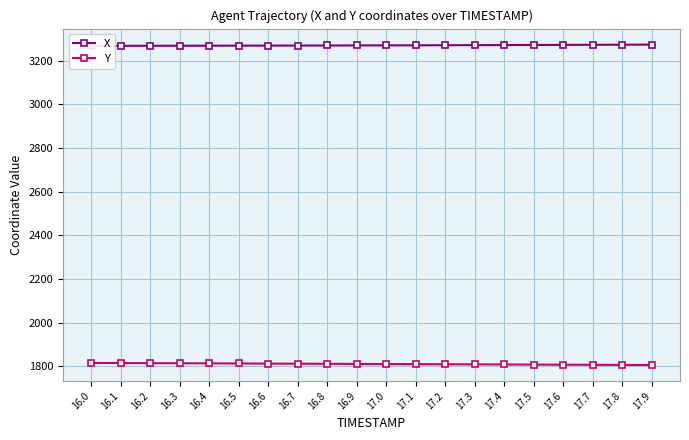

Rank the series at 17.6 from highest to lowest value.

X, Y